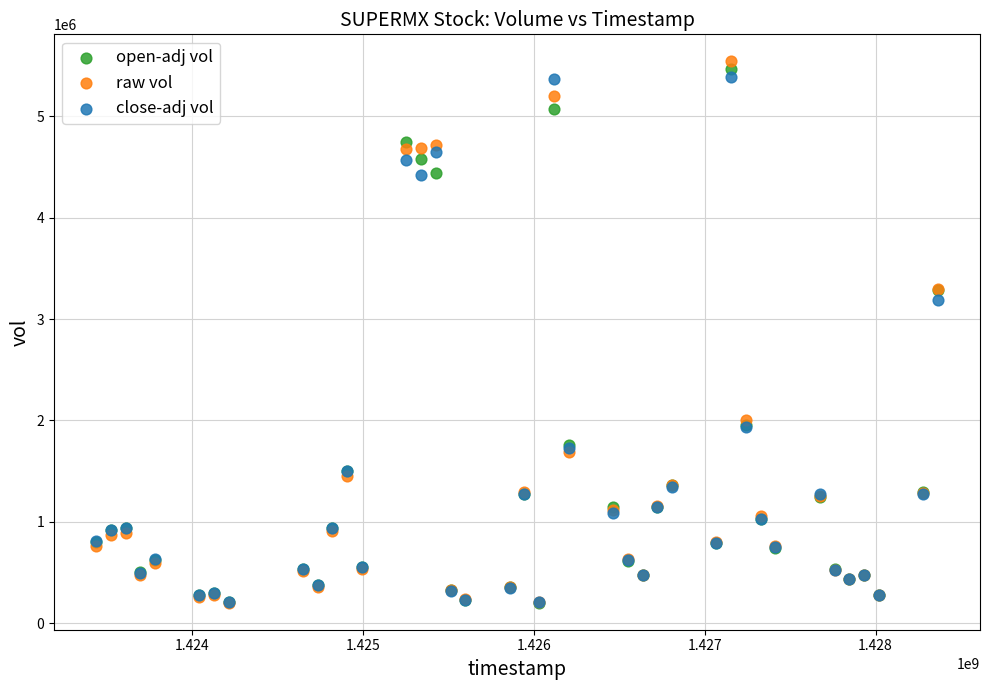

Across all series, what Y value is closest to 2872200?

3188260.0